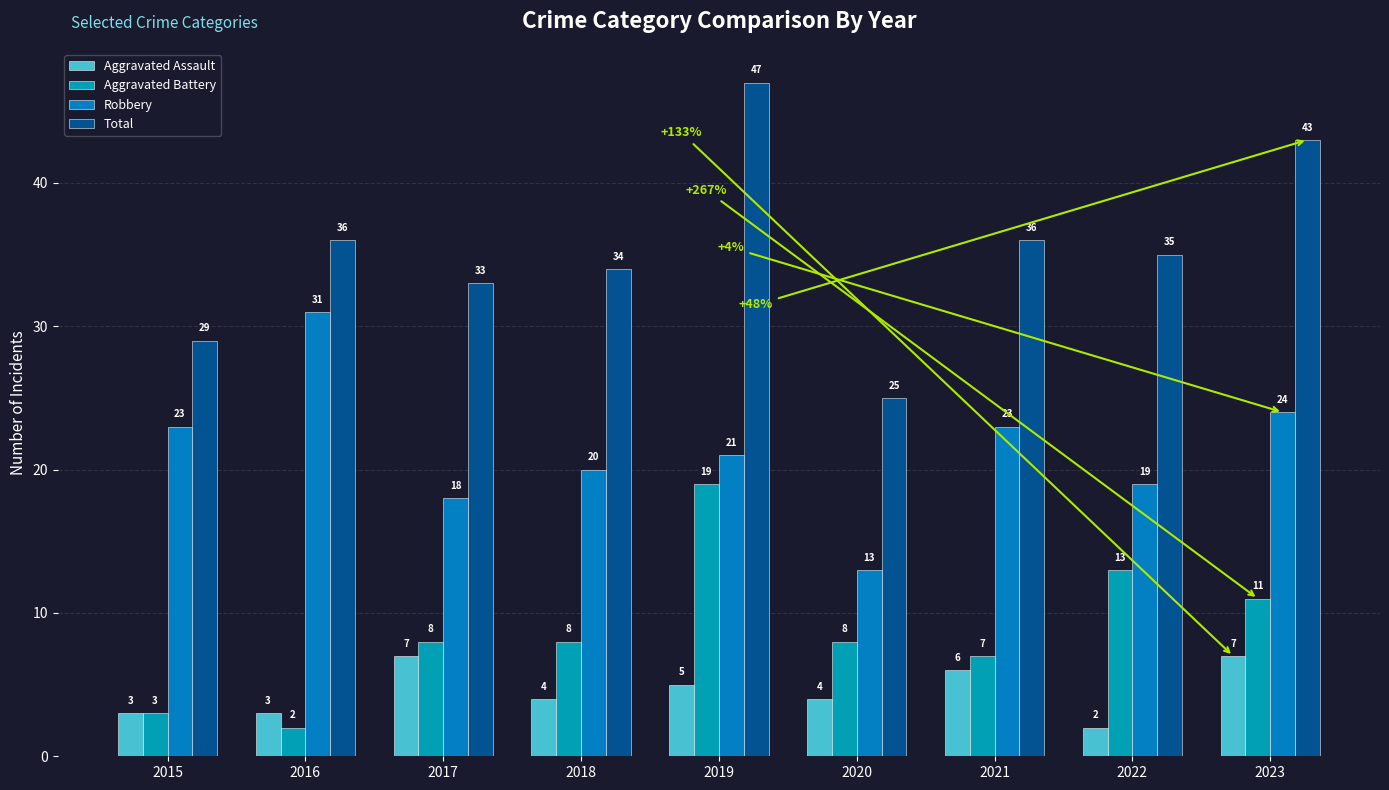

Which category has the highest value across all series?

2019